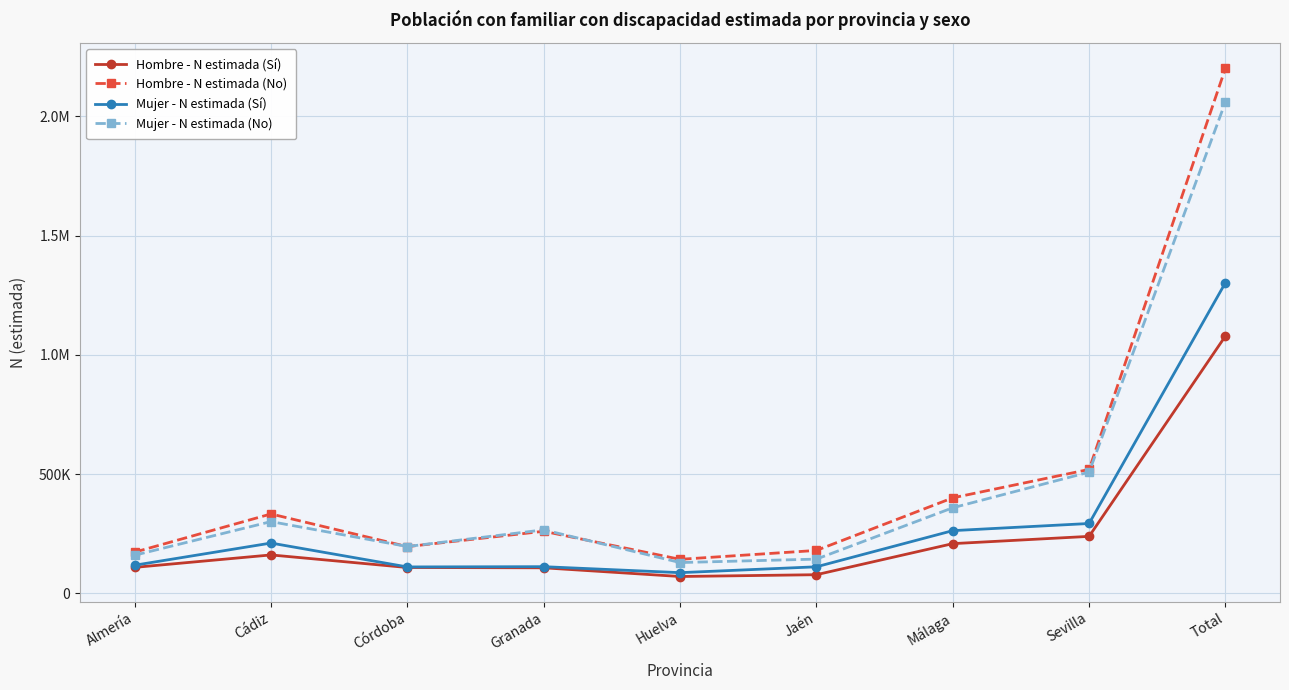

Read the Mujer - N estimada (Sí) value at Almería, to the nearest 100.

117500